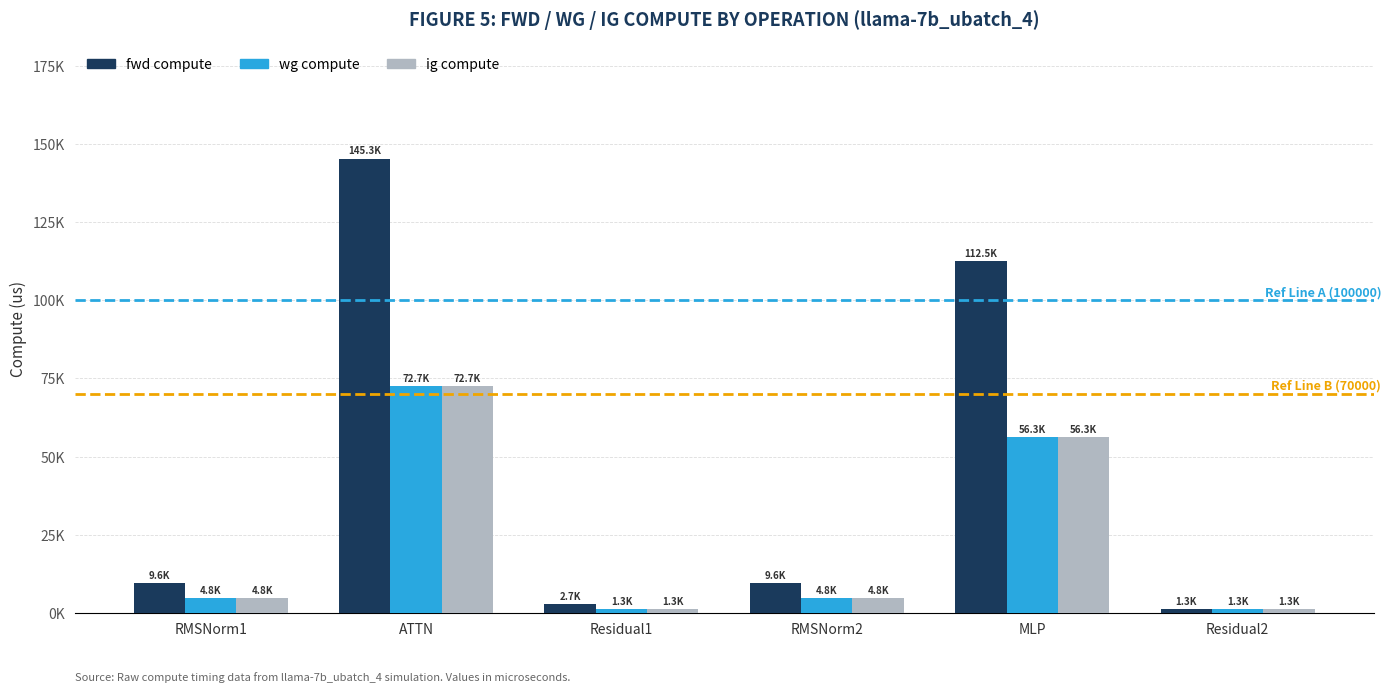

Are the bars grouped side by side (vs. stacked)?

Yes